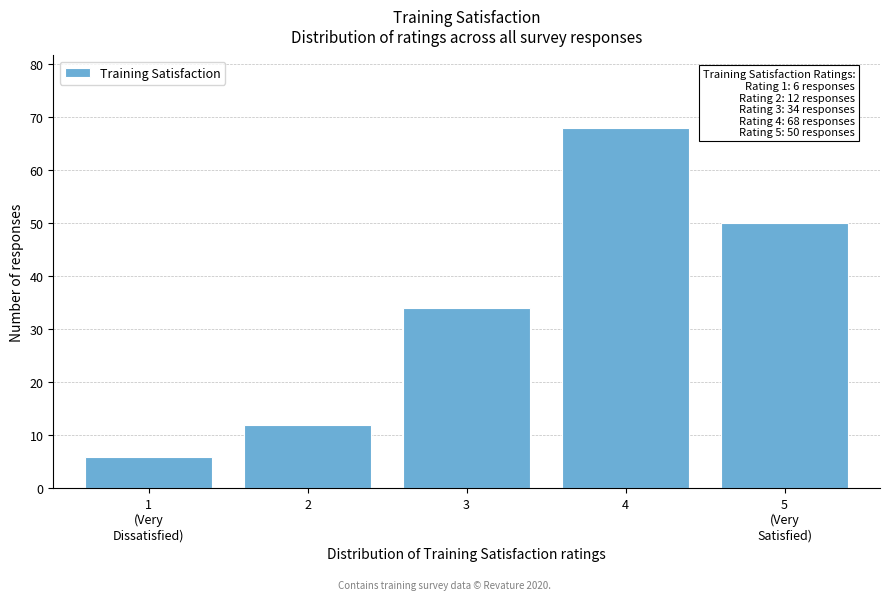

Reading right to left, transcribe all the data shown in this chart.

50	68	34	12	6